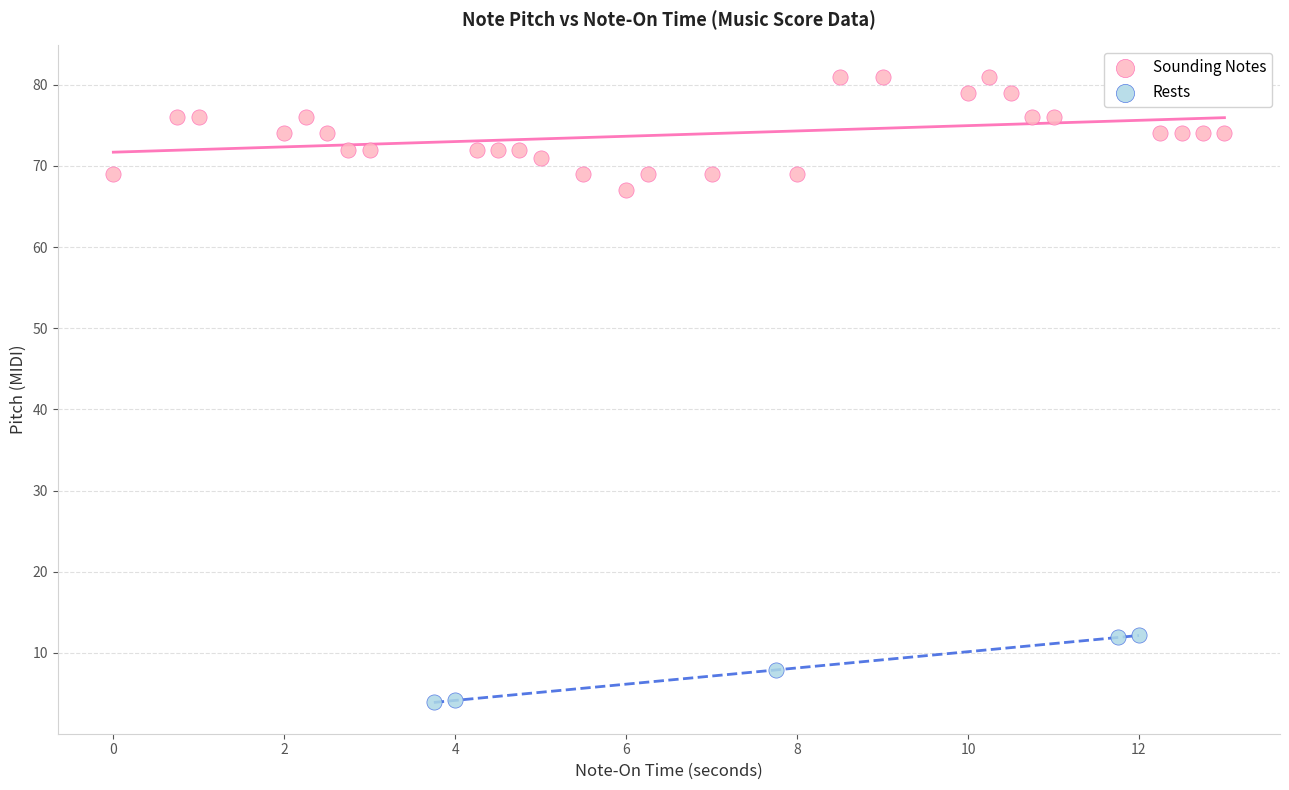

Which series contains the highest Y value?

Sounding Notes